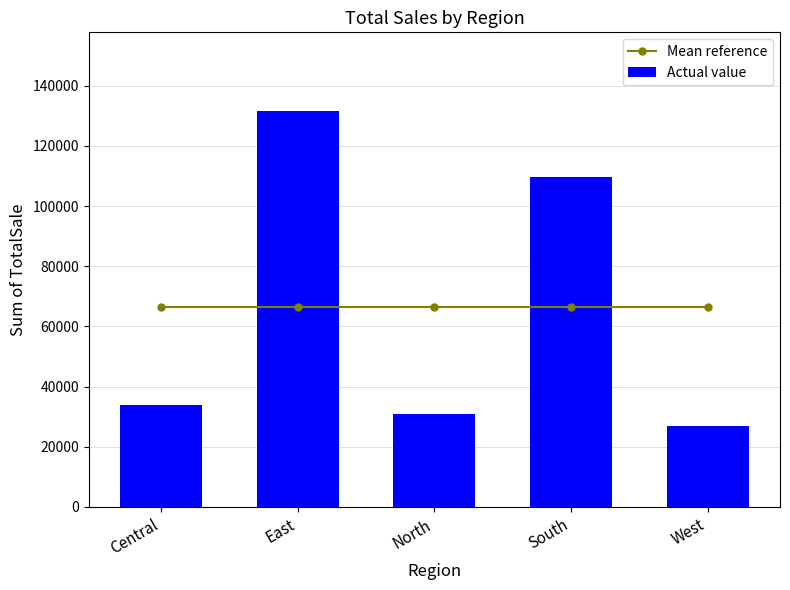

What is the label of the 3rd bar from the left?

North